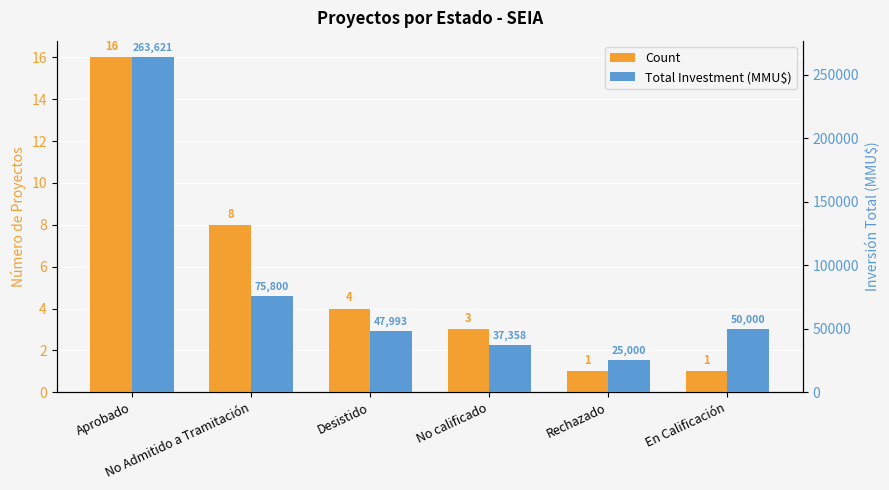

List the labels in order of Count value, smallest first.

Rechazado, En Calificación, No calificado, Desistido, No Admitido a Tramitación, Aprobado